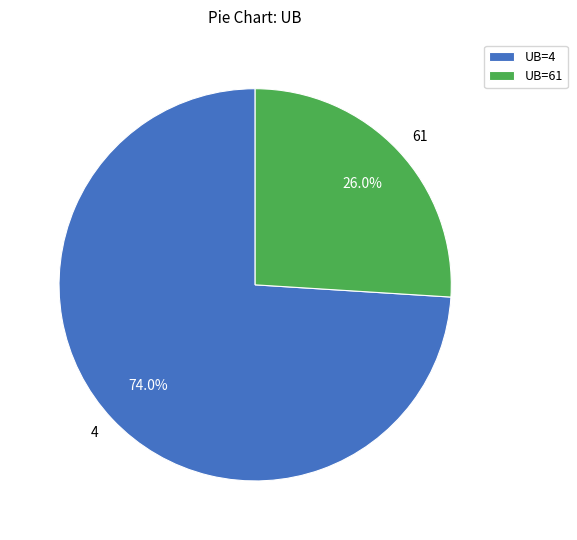

What is the ratio of the value at 4 to the value at 61?

2.8